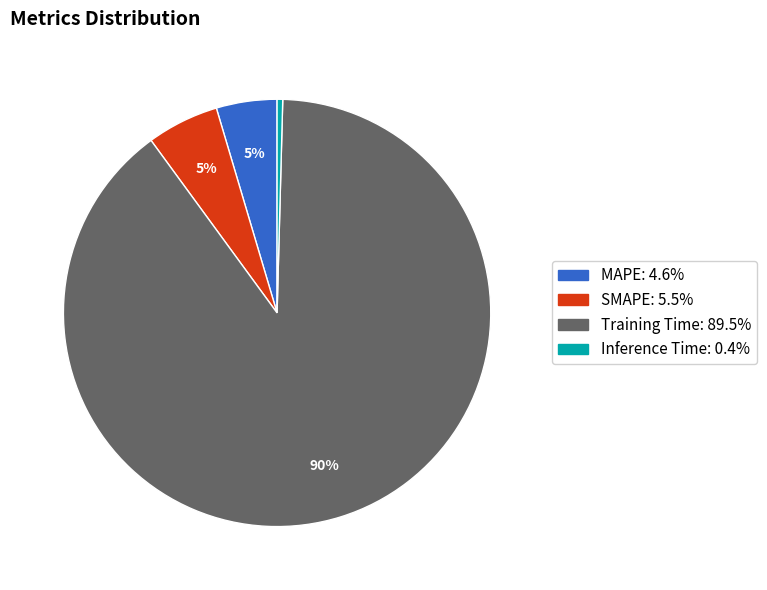

Which has a higher value, Training Time or Inference Time?

Training Time